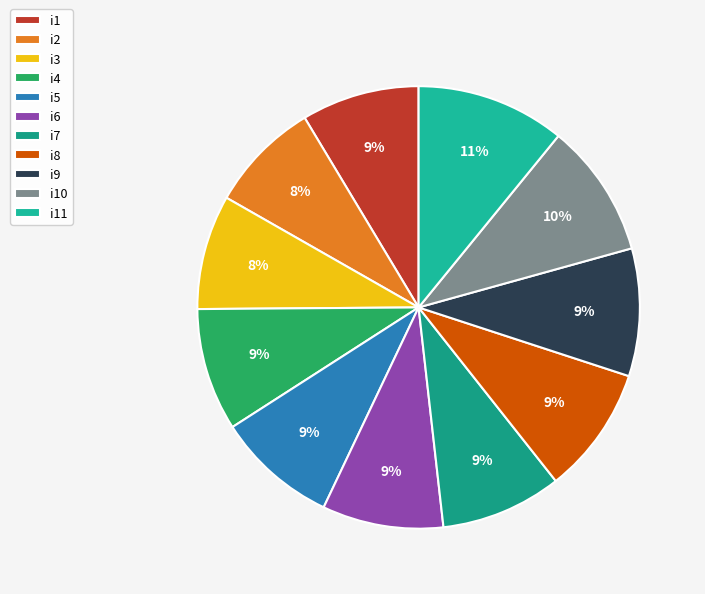

To the nearest percent, what is the average slice percentage?

9%